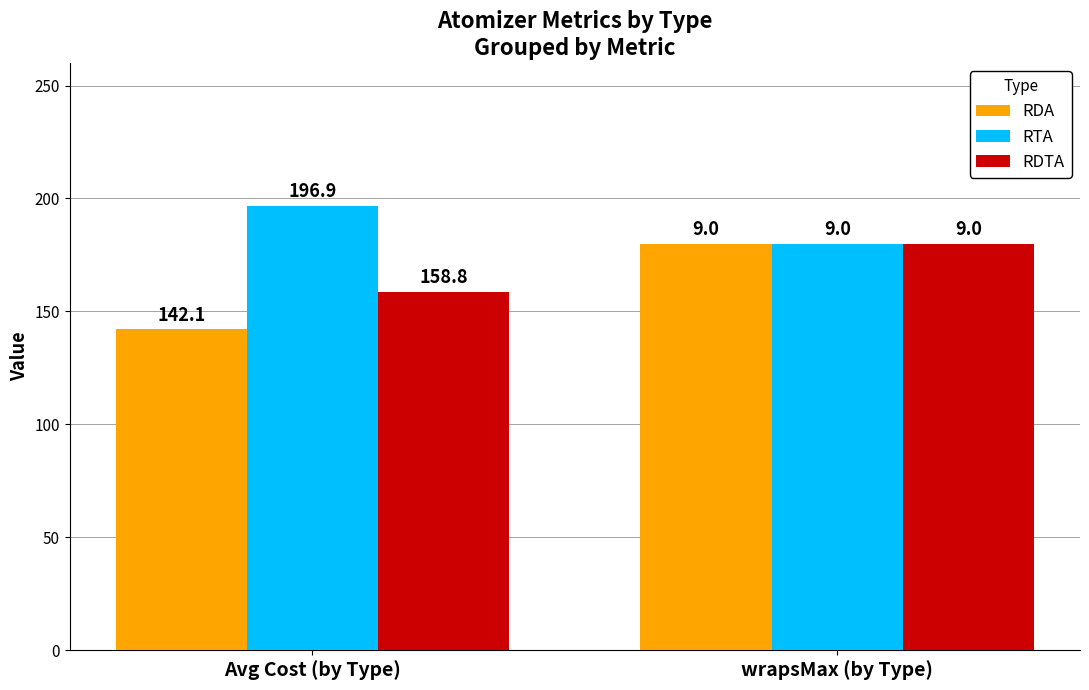

What is the lowest value of the RTA series?

180.0